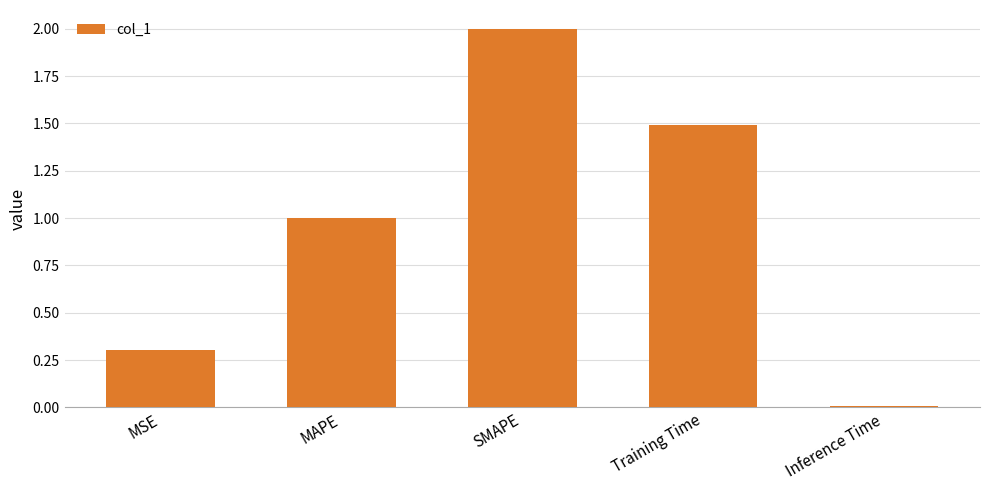

At which category does the chart reach its peak across all series?

SMAPE